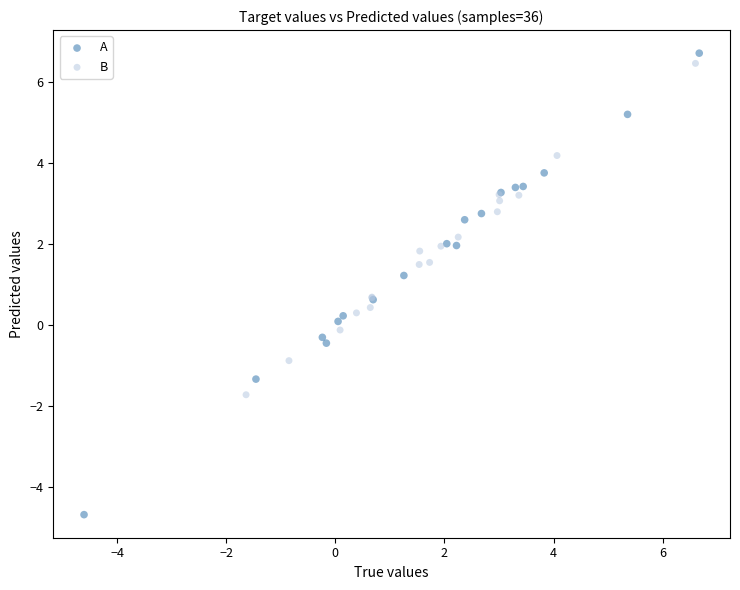

Which series reaches the minimum Y coordinate?

A